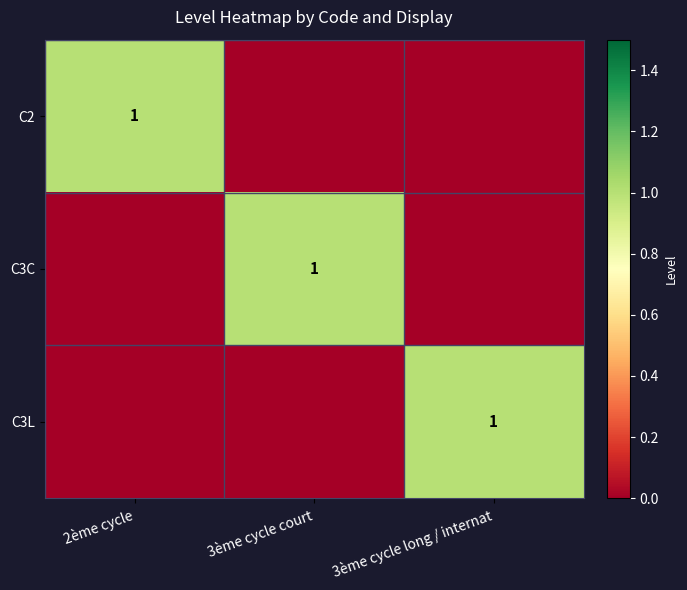

How many data points does each series have?

3